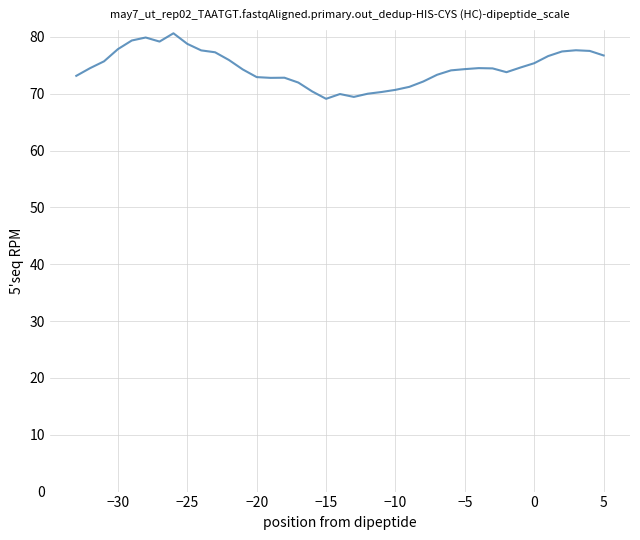

What is the smallest value displayed?

69.1